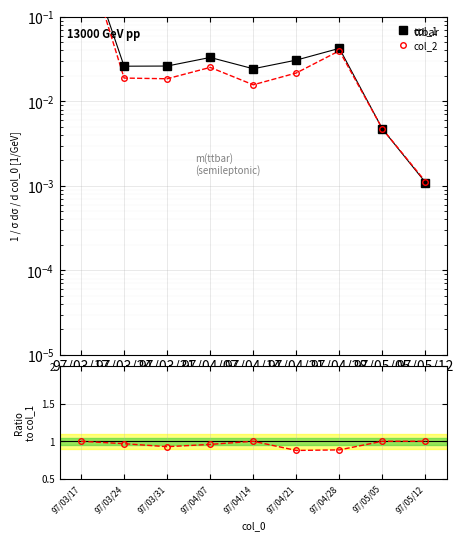

How many interior local valleys does the col_3/col_4 series have?

2